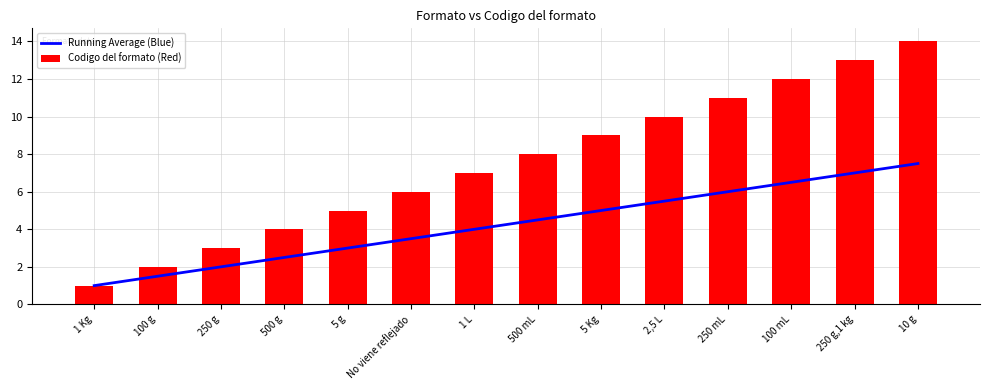

Reading left to right, list all the values displayed in this chart.

Running Average (Blue): 1 Kg=1.0	100 g=1.5	250 g=2.0	500 g=2.5	5 g=3.0	No viene reflejado=3.5	1 L=4.0	500 mL=4.5	5 Kg=5.0	2,5 L=5.5	250 mL=6.0	100 mL=6.5	250 g,1 kg=7.0	10 g=7.5
Codigo del formato (Red): 1 Kg=1.0	100 g=2.0	250 g=3.0	500 g=4.0	5 g=5.0	No viene reflejado=6.0	1 L=7.0	500 mL=8.0	5 Kg=9.0	2,5 L=10.0	250 mL=11.0	100 mL=12.0	250 g,1 kg=13.0	10 g=14.0